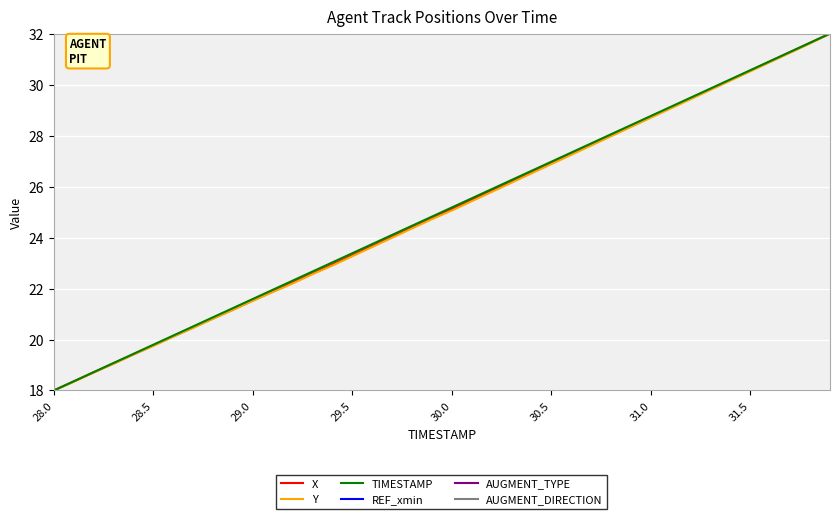

How many distinct data groups are displayed?

6